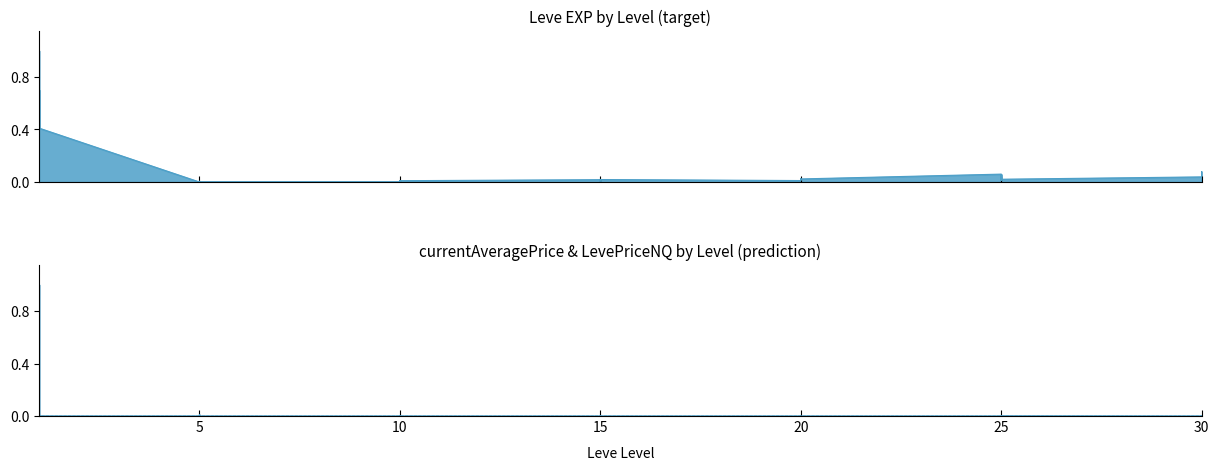

Between 1 and 1, which is larger?

1